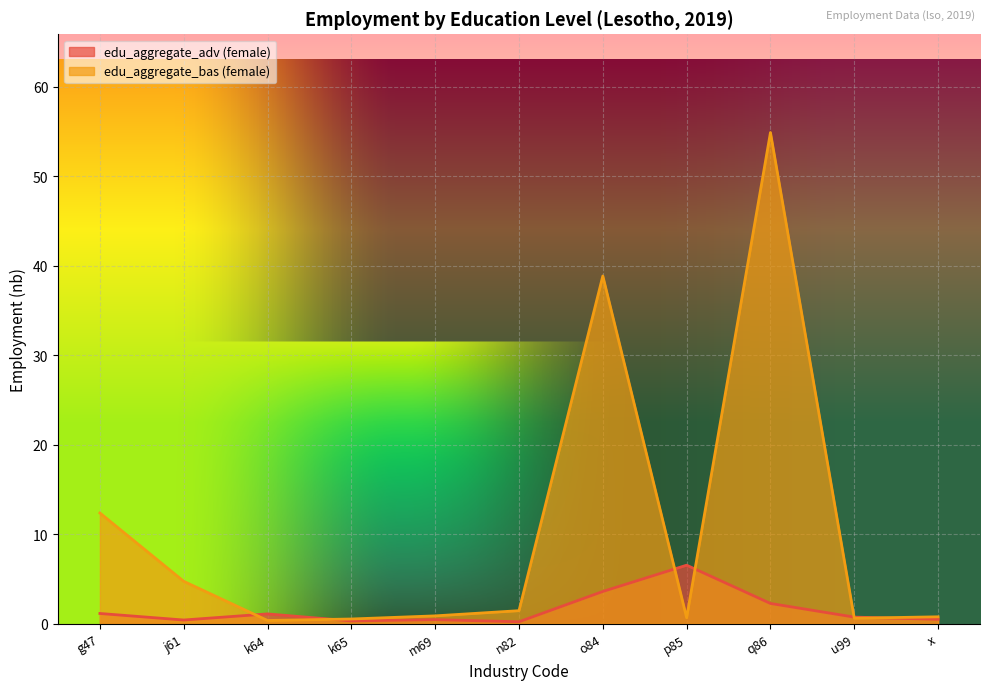

What is the approximate value at q86?

2.3